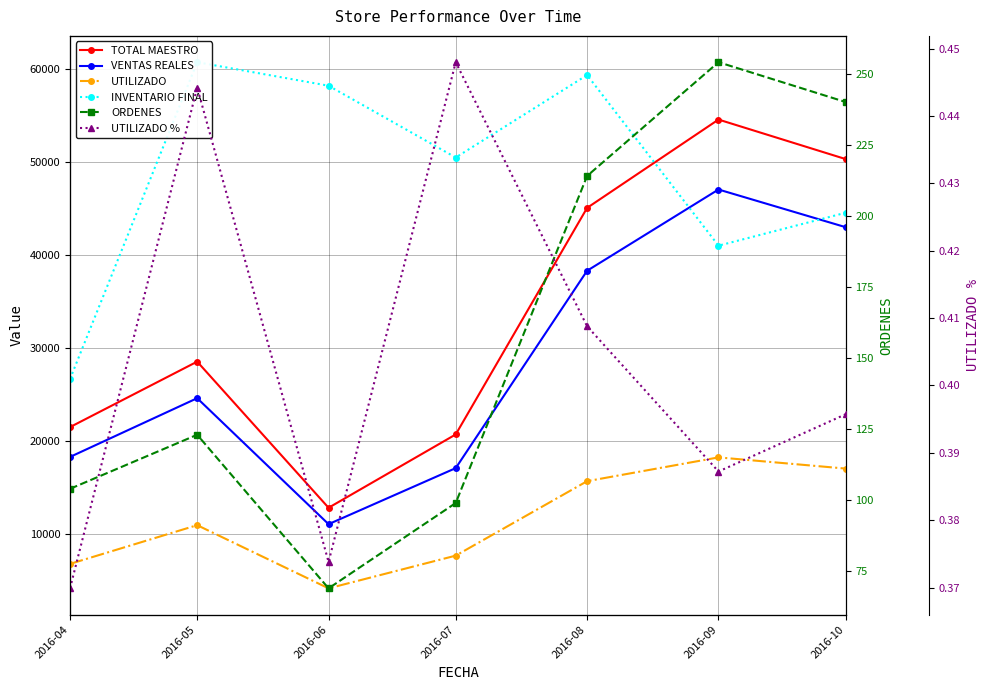

At how many categories does at least one series exceed 55203?

3